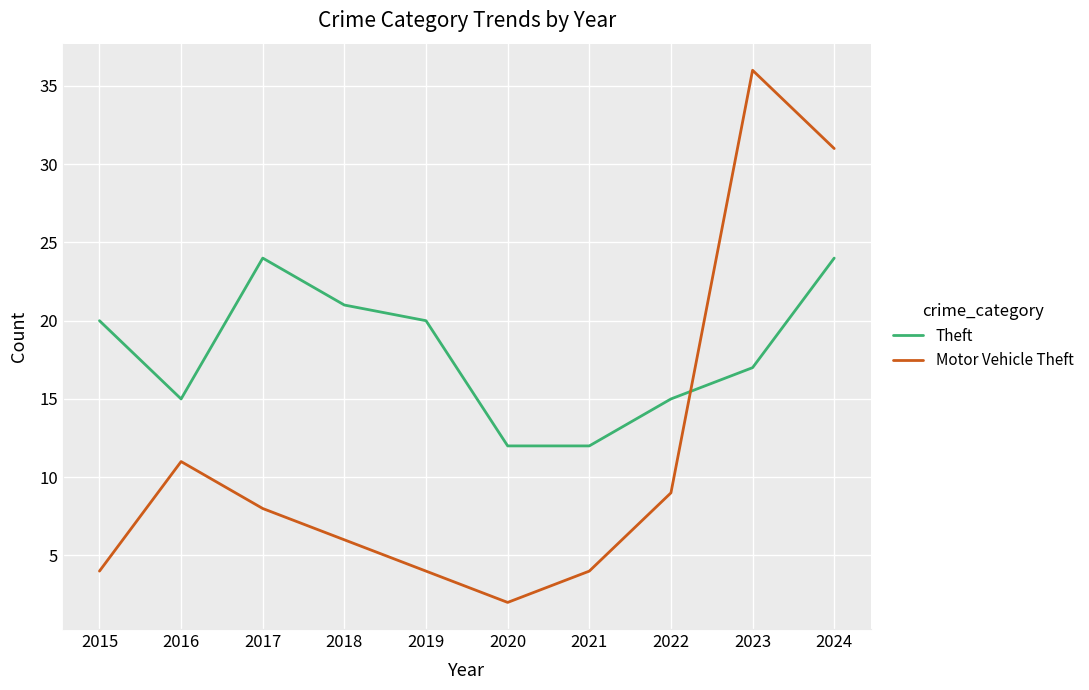

True or false: Motor Vehicle Theft has a value of 4 at 2015.

True